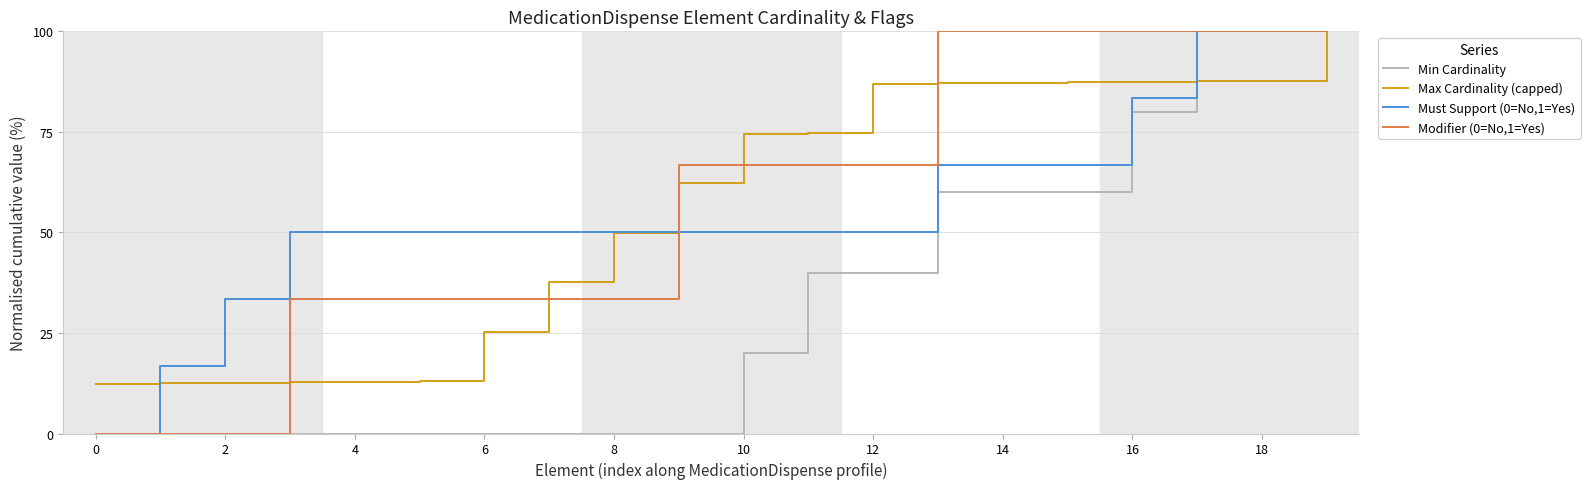

What is the maximum value shown in the chart?

100.0